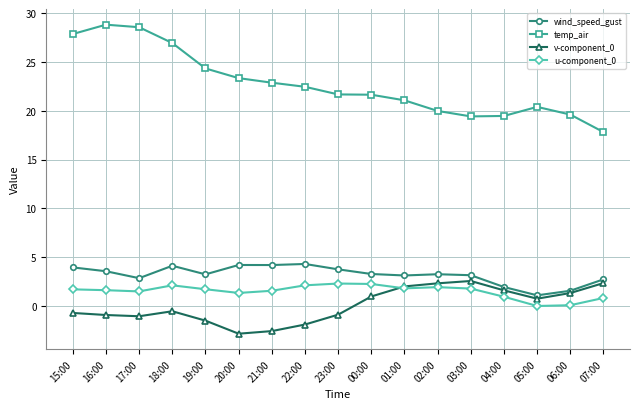

What is the maximum value shown in the chart?

28.8